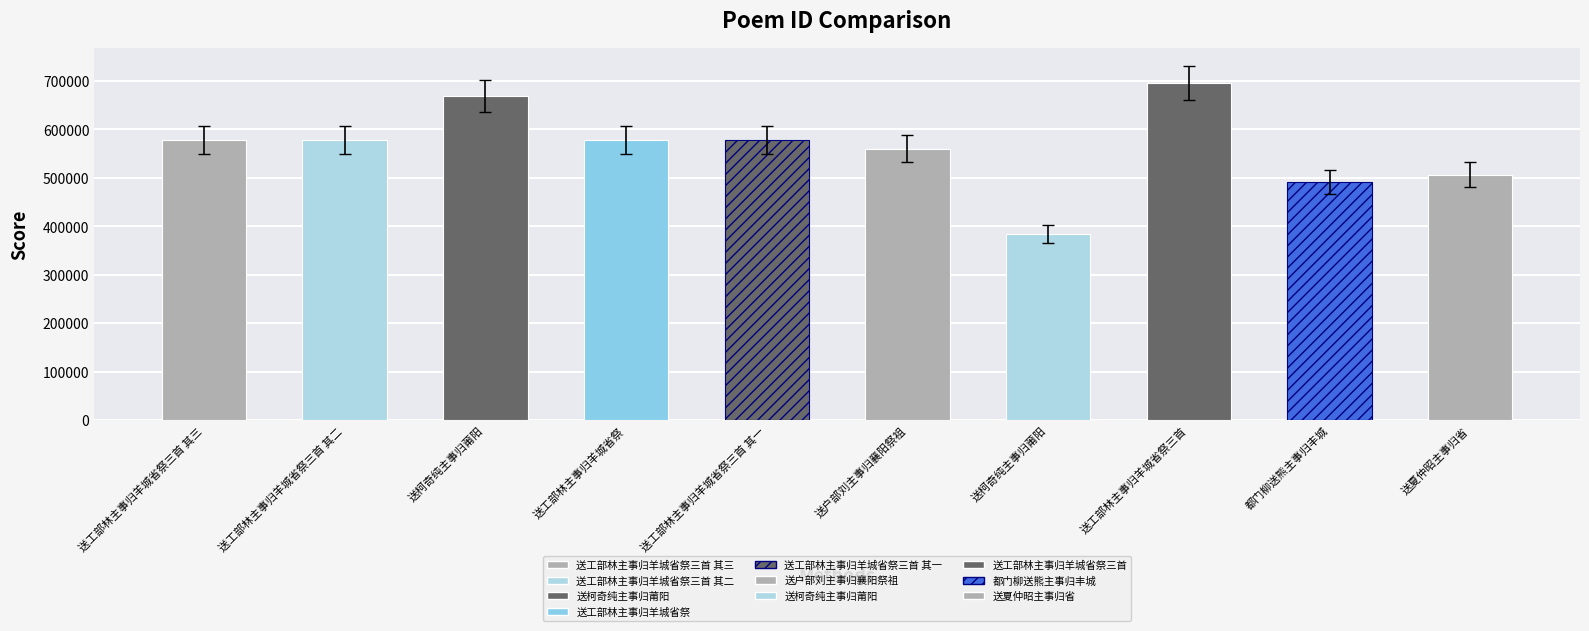

What is the average value?

534067.8